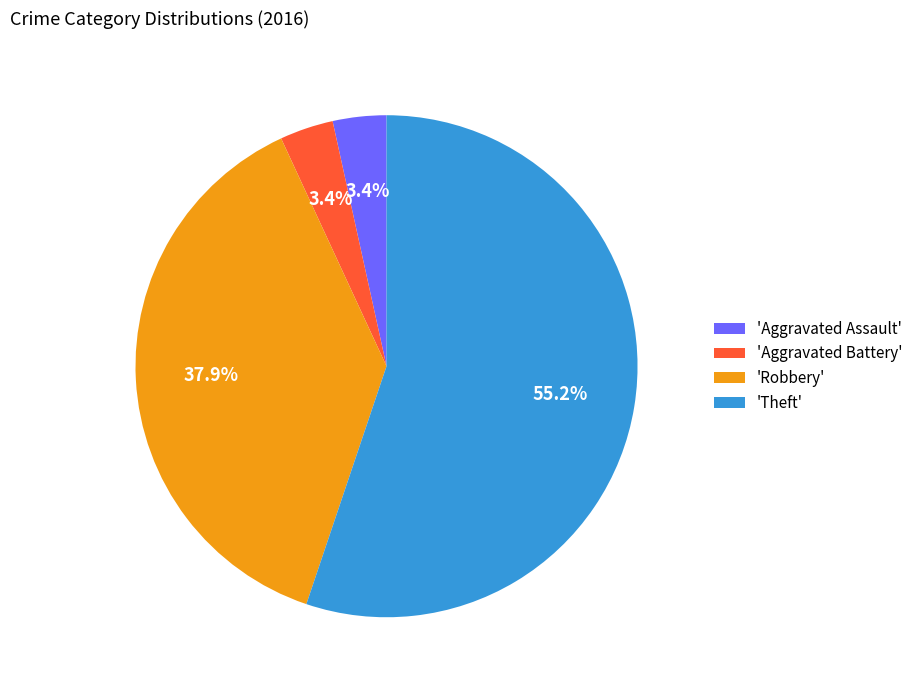

Between 'Robbery' and 'Aggravated Battery', which is larger?

'Robbery'